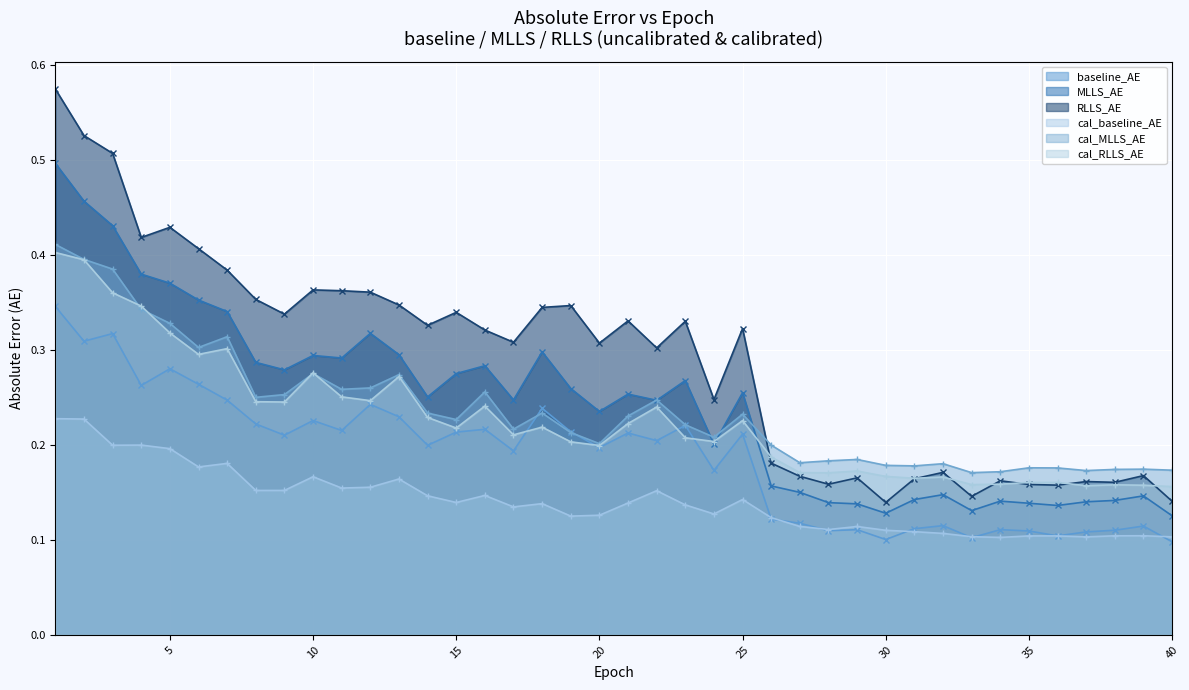

What is the lowest value of the RLLS_AE series?

0.1